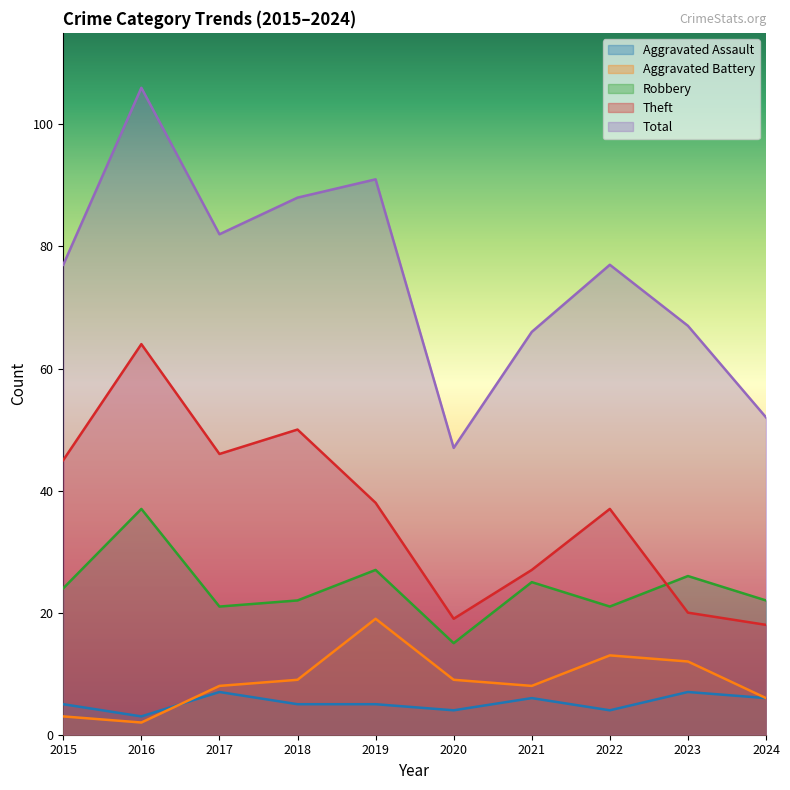

The value of Aggravated Battery at 2018 is 9. True or false?

True